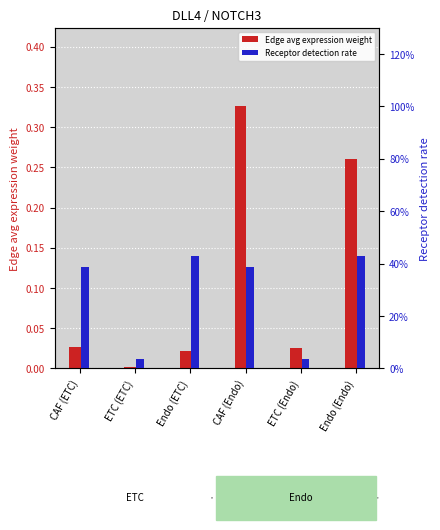

Reading left to right, list all the values displayed in this chart.

Edge avg expression weight: 0.0	0.0	0.0	0.3	0.0	0.3
Receptor detection rate: 0.4	0.0	0.4	0.4	0.0	0.4